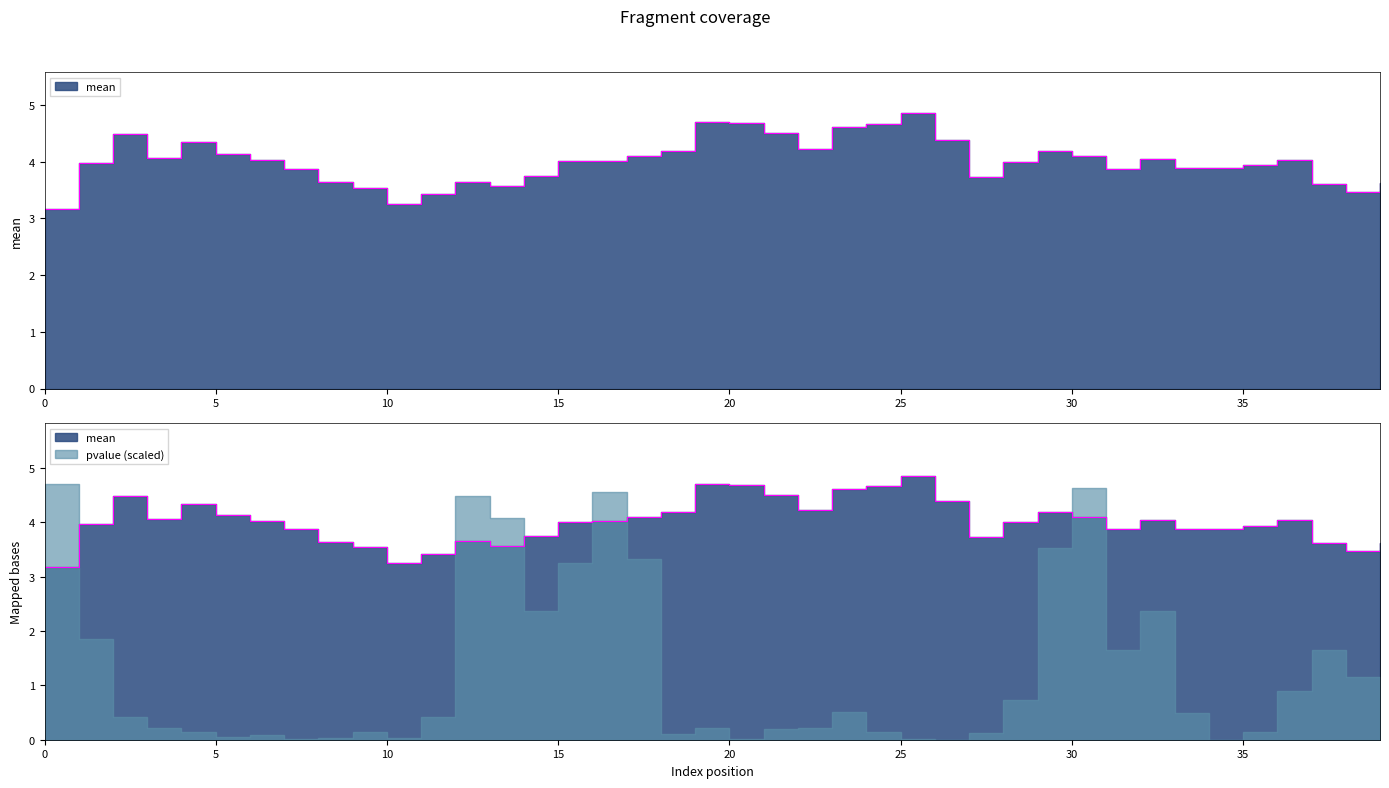

What is the average value?

4.0